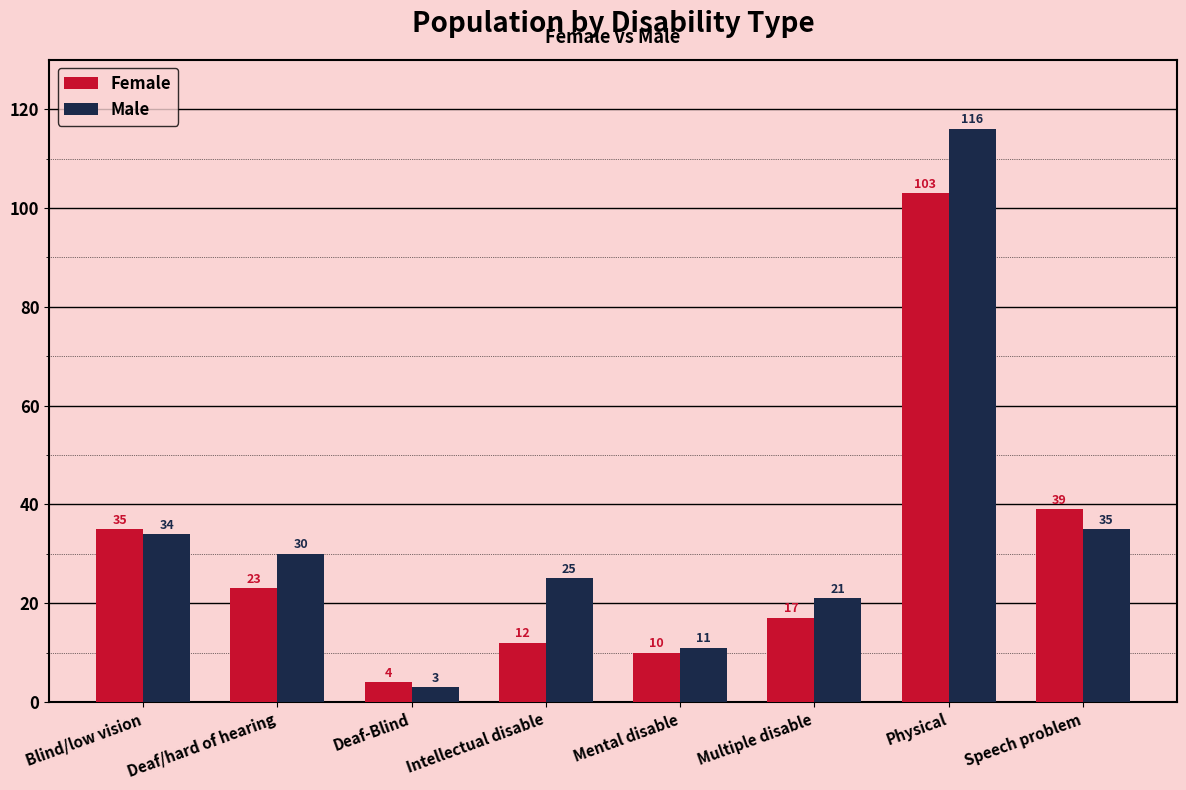

What is the total value across all series at Multiple disable?

38